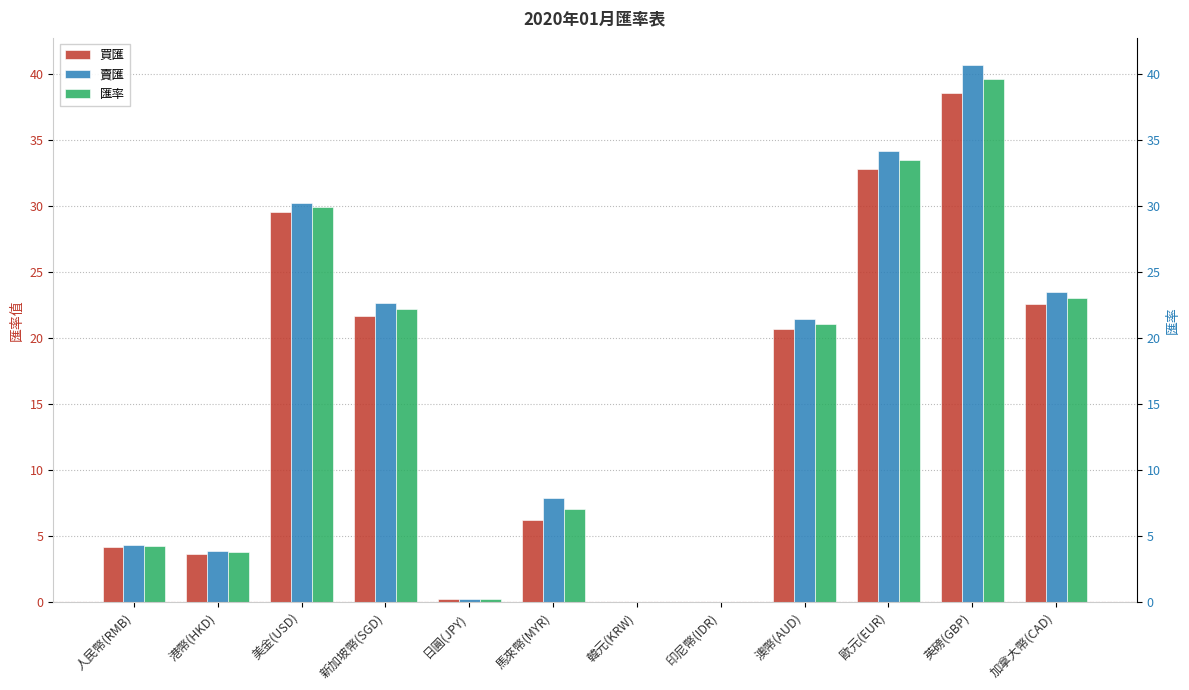

At 加拿大幣(CAD), list the series in order from largest to smallest.

賣匯, 匯率, 買匯